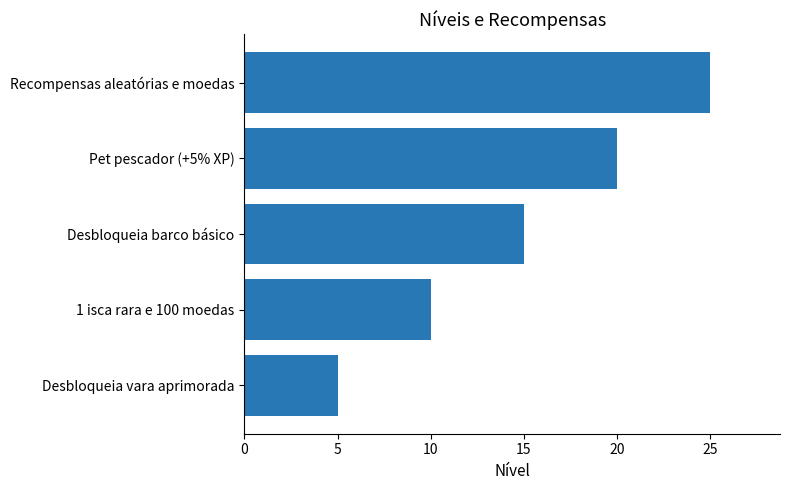

Reading bottom to top, transcribe all the data shown in this chart.

Desbloqueia vara aprimorada=5	1 isca rara e 100 moedas=10	Desbloqueia barco básico=15	Pet pescador (+5% XP)=20	Recompensas aleatórias e moedas=25